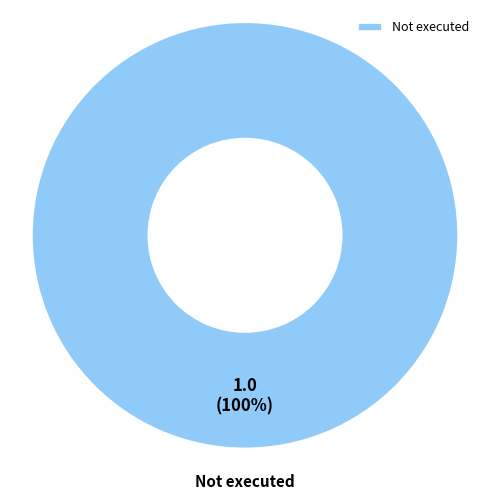

Does Not executed represent more than half of the total?

Yes